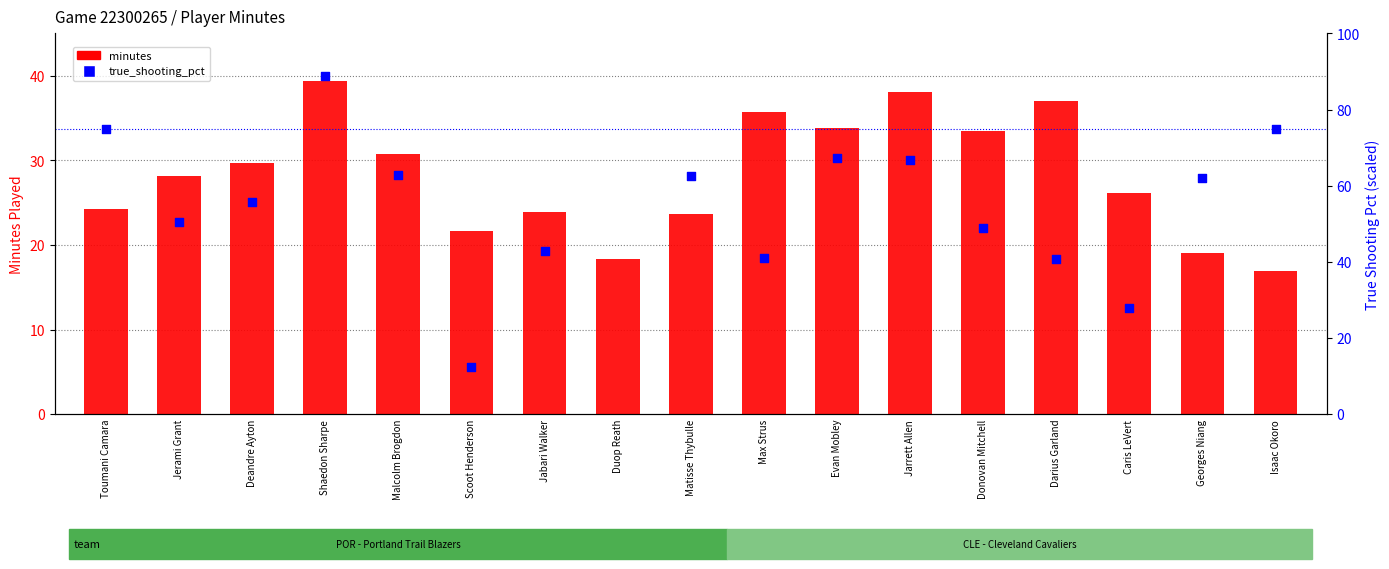

What is the total value across all series at Darius Garland?

77.7